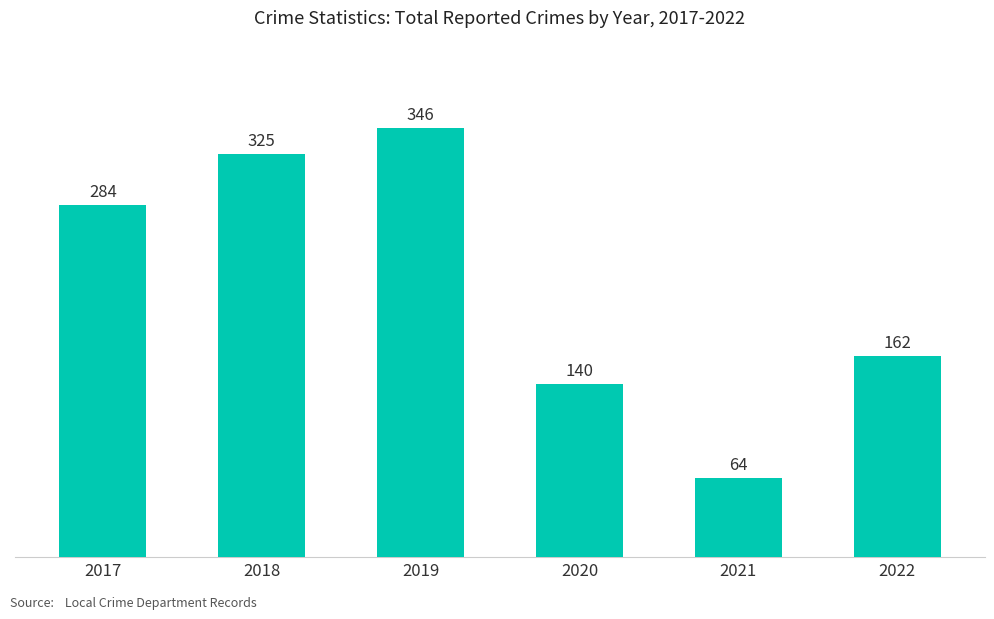

What is the sum of all values?

1321